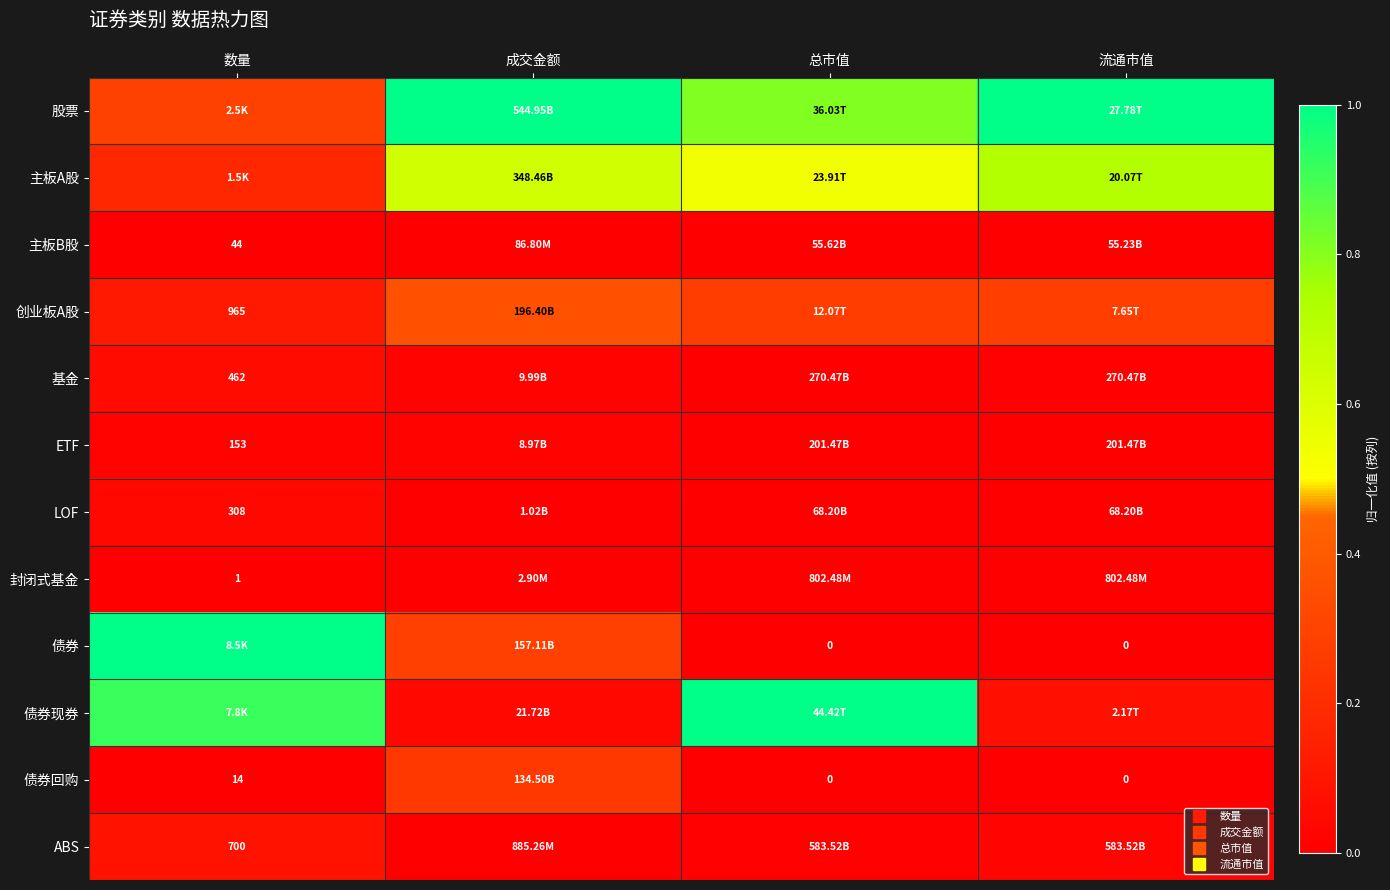

Where is 封闭式基金 nearest to the value 0?

数量